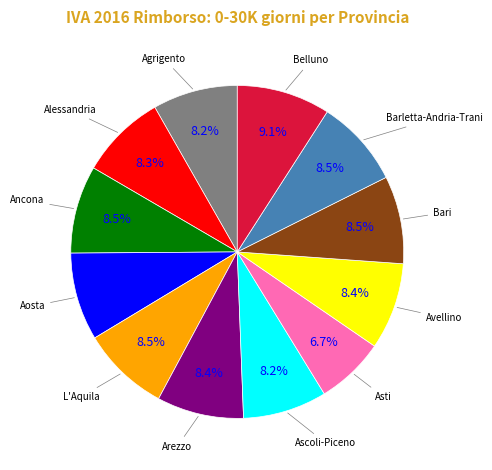

Is there a majority slice in this chart?

No